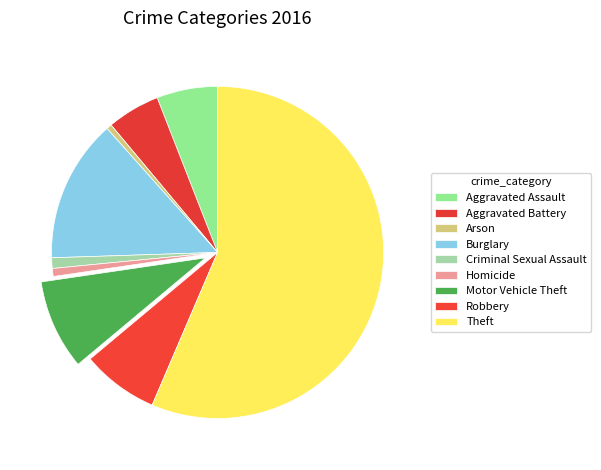

What is the smallest slice in the pie chart?

Arson